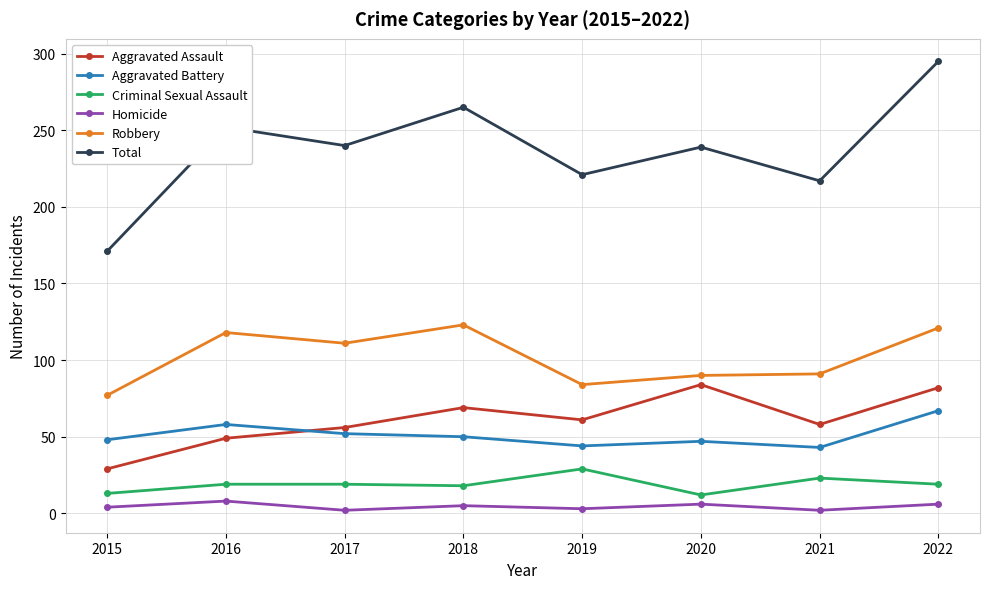

After their last crossing, which series has the higher values: Aggravated Battery or Aggravated Assault?

Aggravated Assault